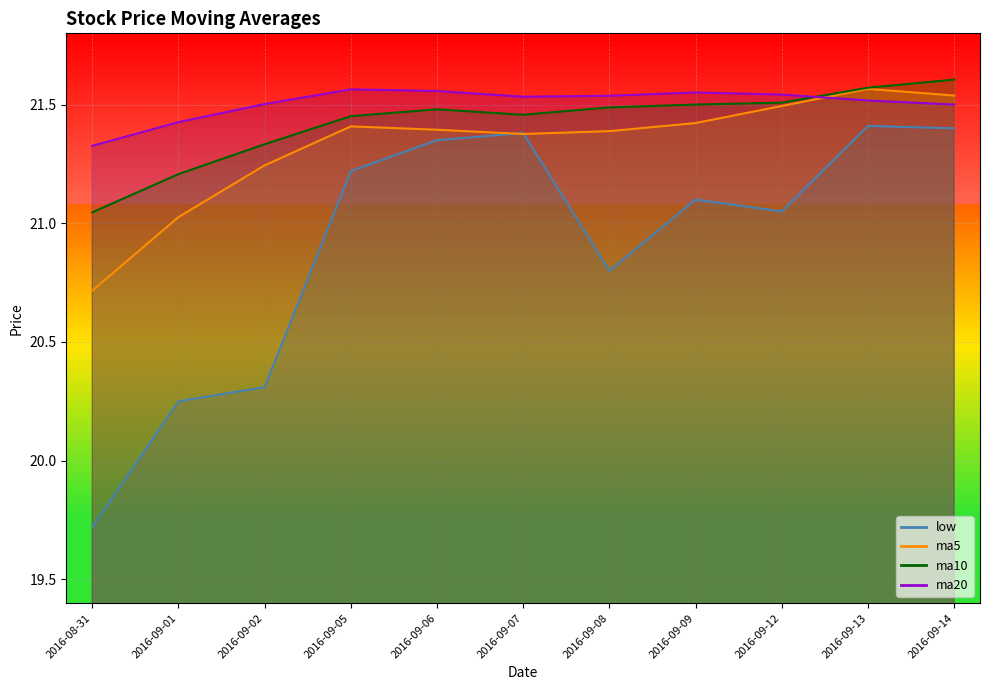

At which category is the sum across all series the highest?

2016-09-13